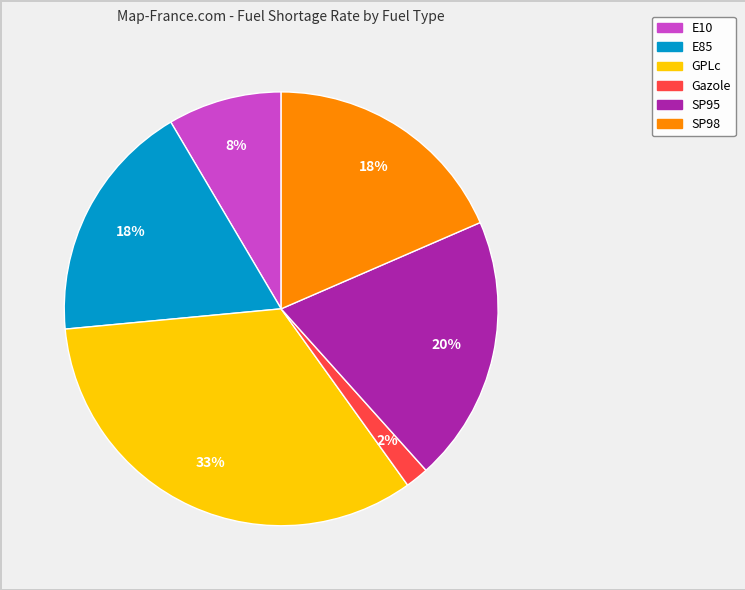

Does SP95 represent more than half of the total?

No